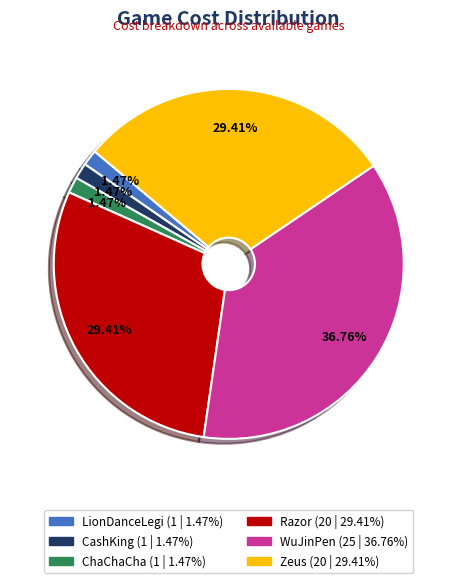

What percentage is NOT represented by Zeus?

70.6%